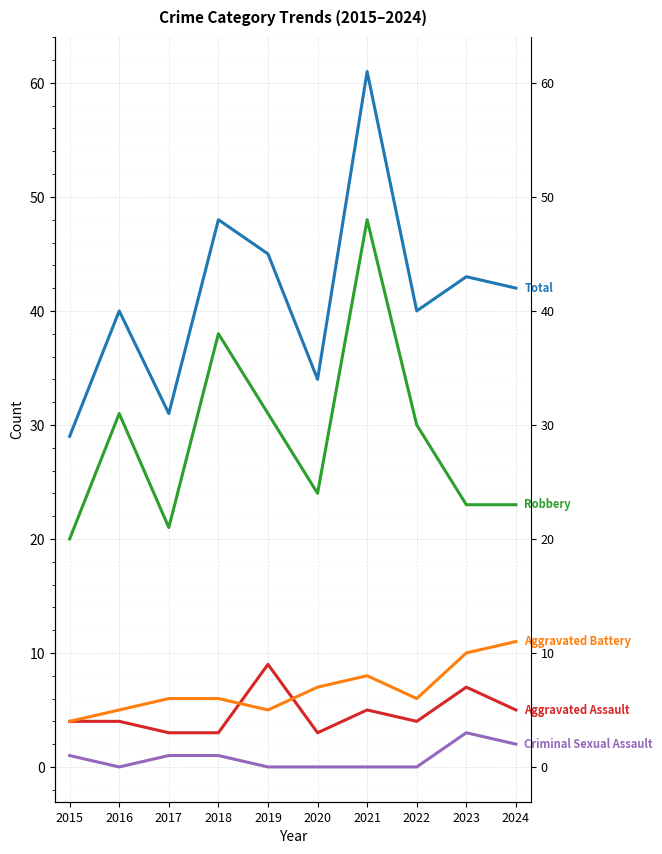

In Total, how many points are lower than both neighbors (excluding endpoints)?

3